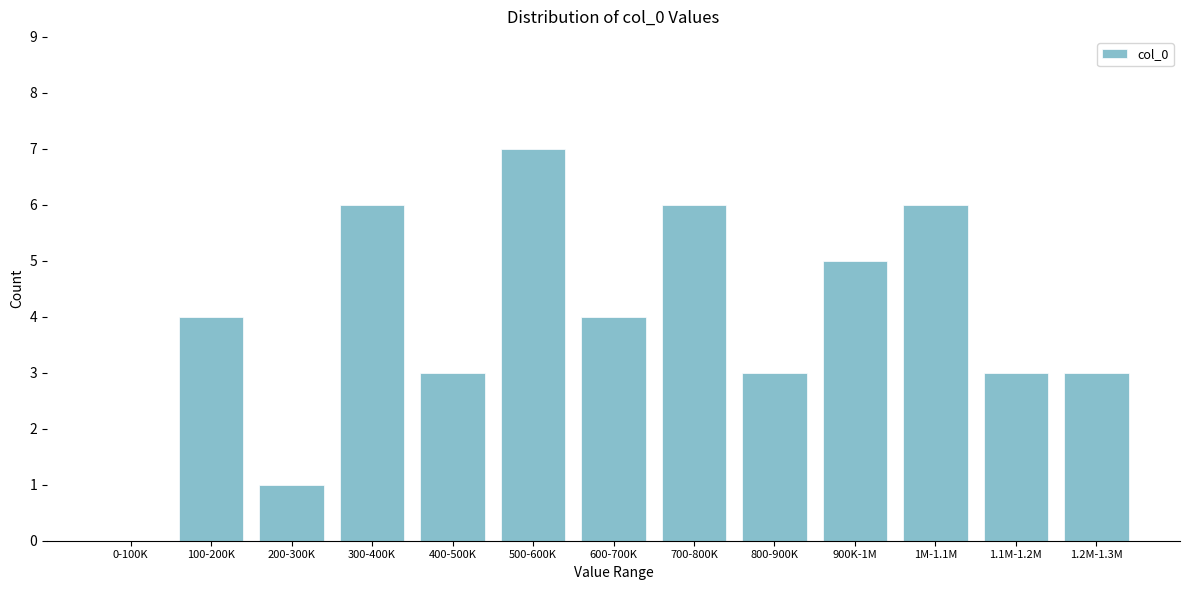

Reading right to left, list all the values displayed in this chart.

1.2M-1.3M=3	1.1M-1.2M=3	1M-1.1M=6	900K-1M=5	800-900K=3	700-800K=6	600-700K=4	500-600K=7	400-500K=3	300-400K=6	200-300K=1	100-200K=4	0-100K=0